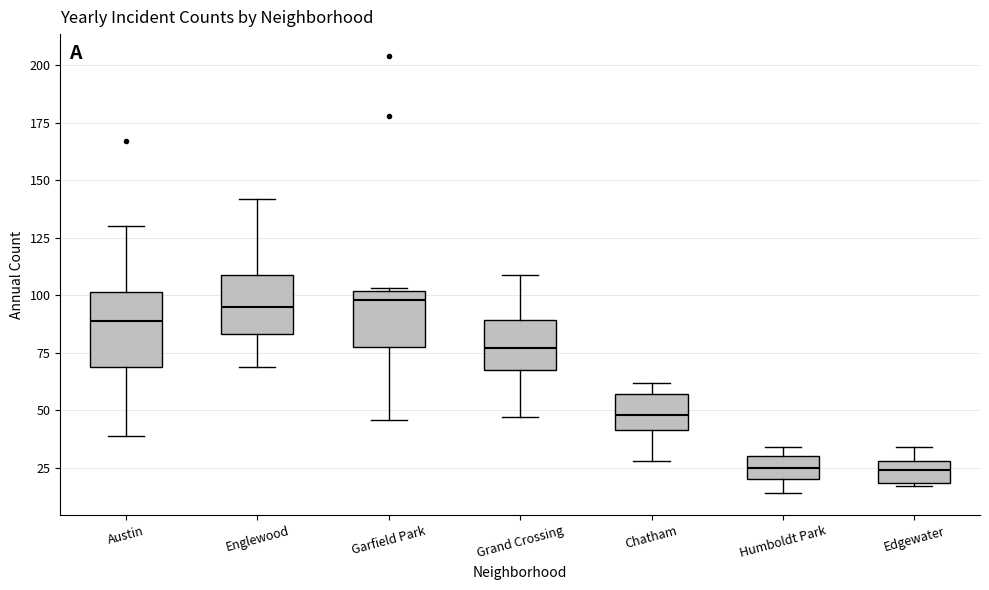

Where does the upper whisker of the box for Austin end on the y-axis? The values are not printed on the chart, so give them approximately, as read against the axis.

130